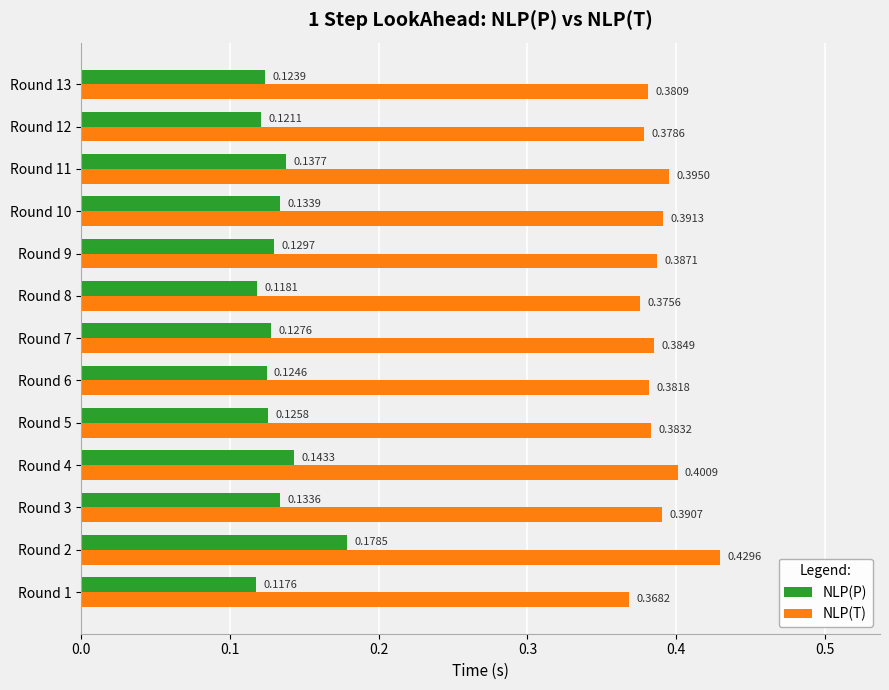

List the series in order of their peak value, lowest first.

NLP(P), NLP(T)